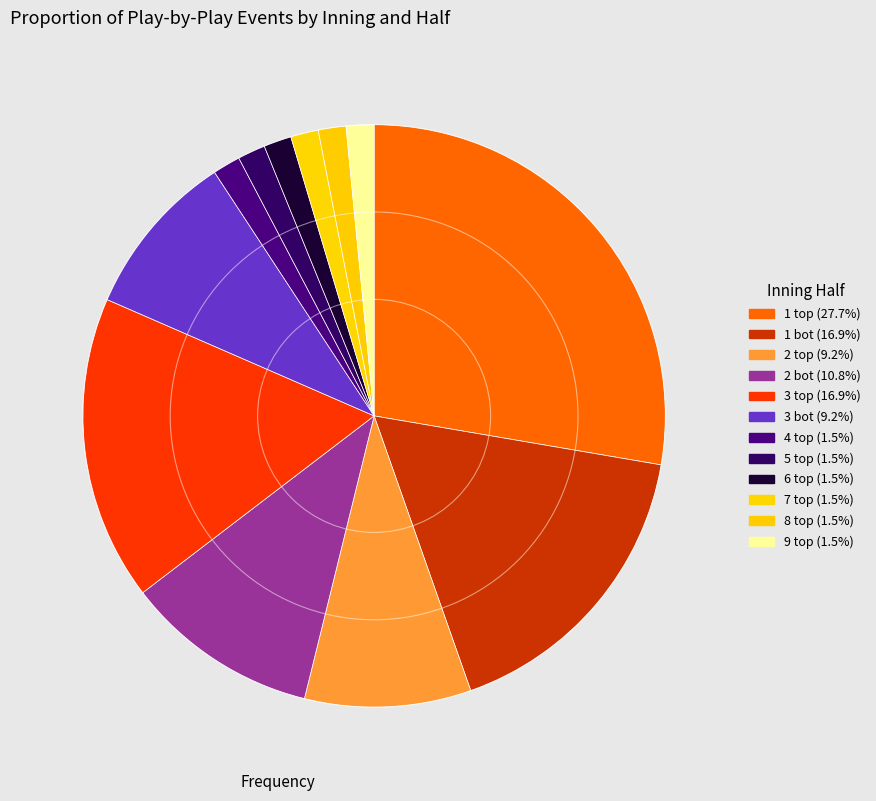

What is the largest slice in the pie chart?

1 top